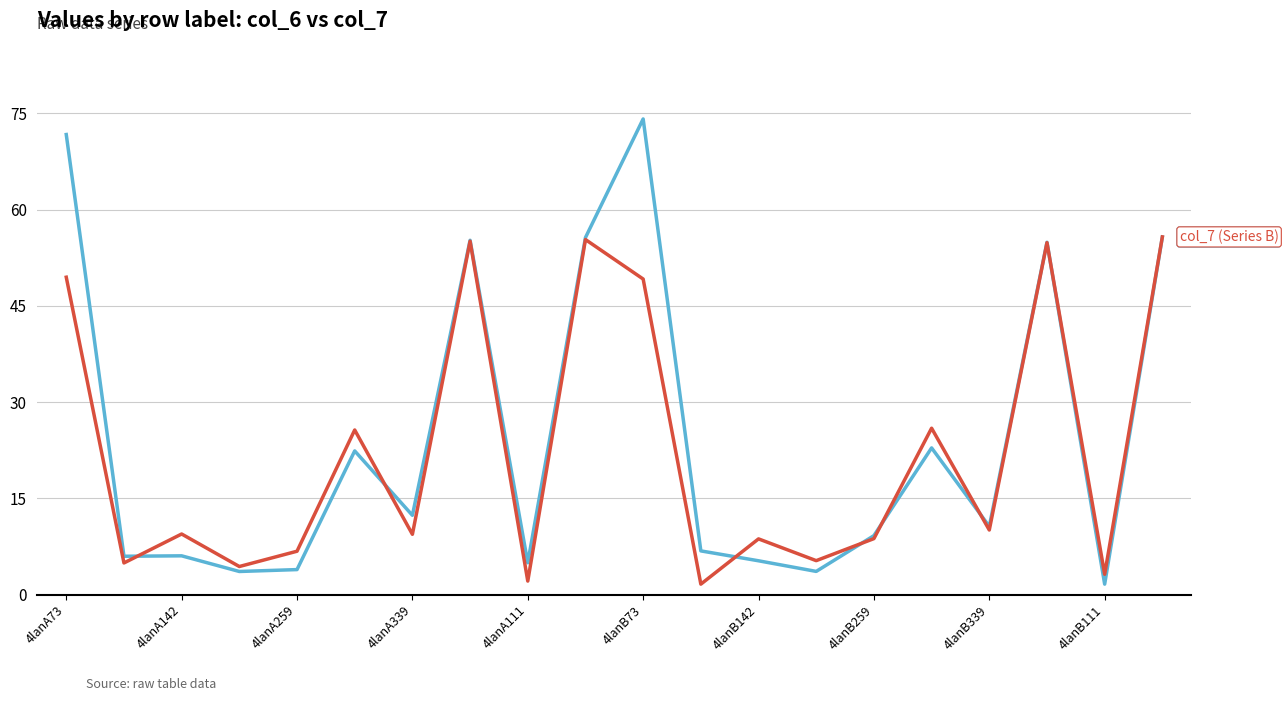

What is the maximum value shown in the chart?

74.1